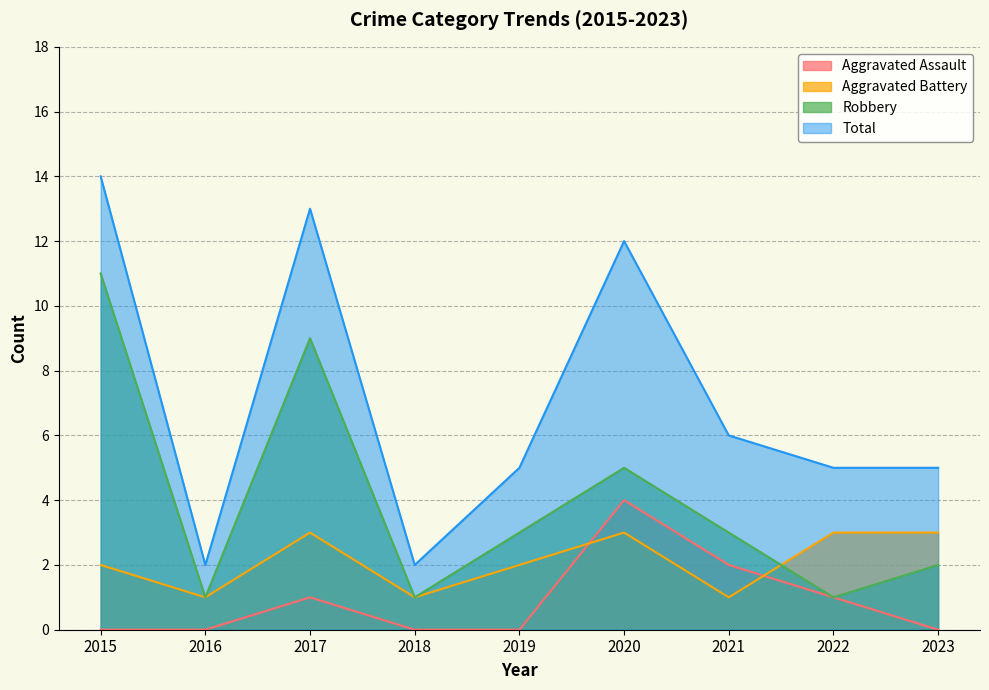

At which label is Total closest to 8?

2021